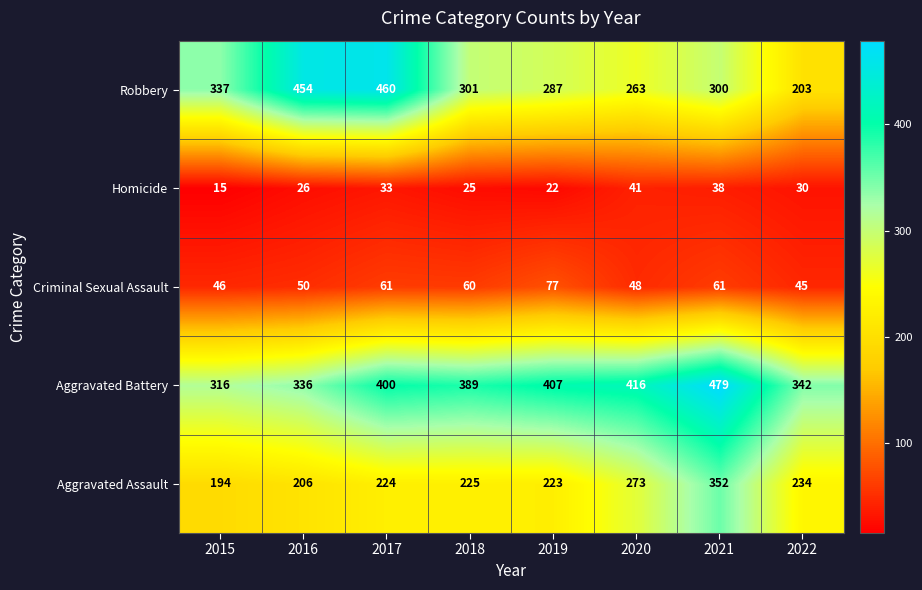

What is the sum of all Aggravated Assault values?

1931